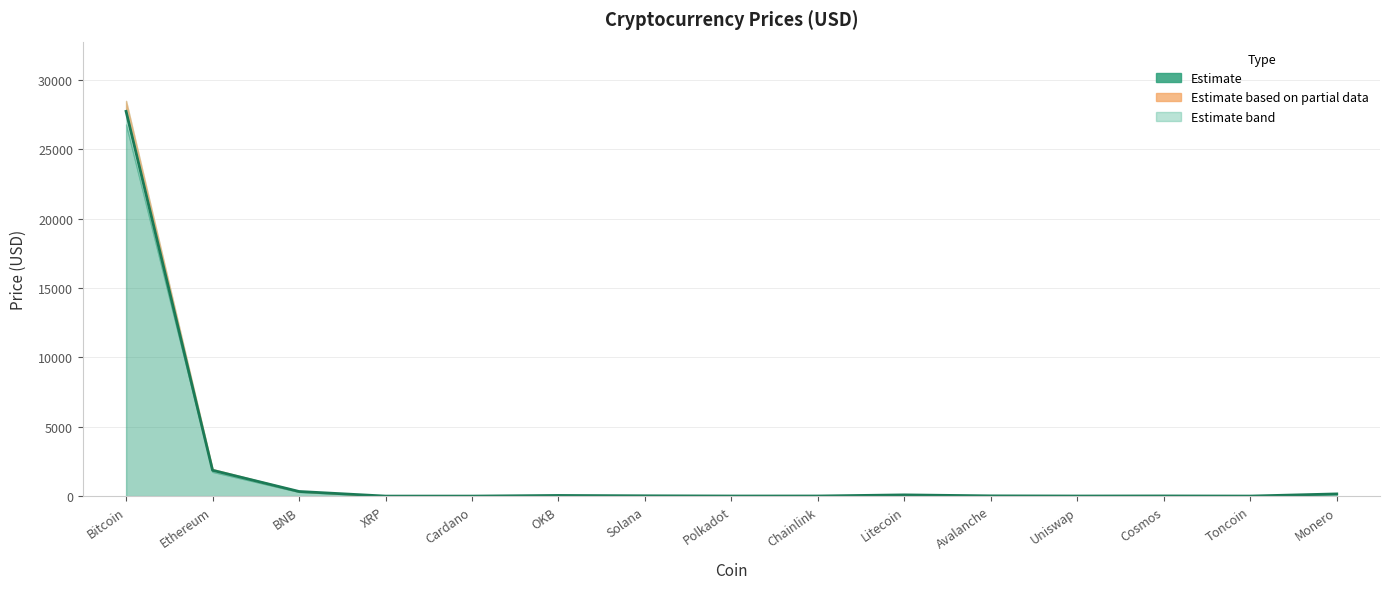

The chart shows a value of 14406.4 at Bitcoin. True or false?

False